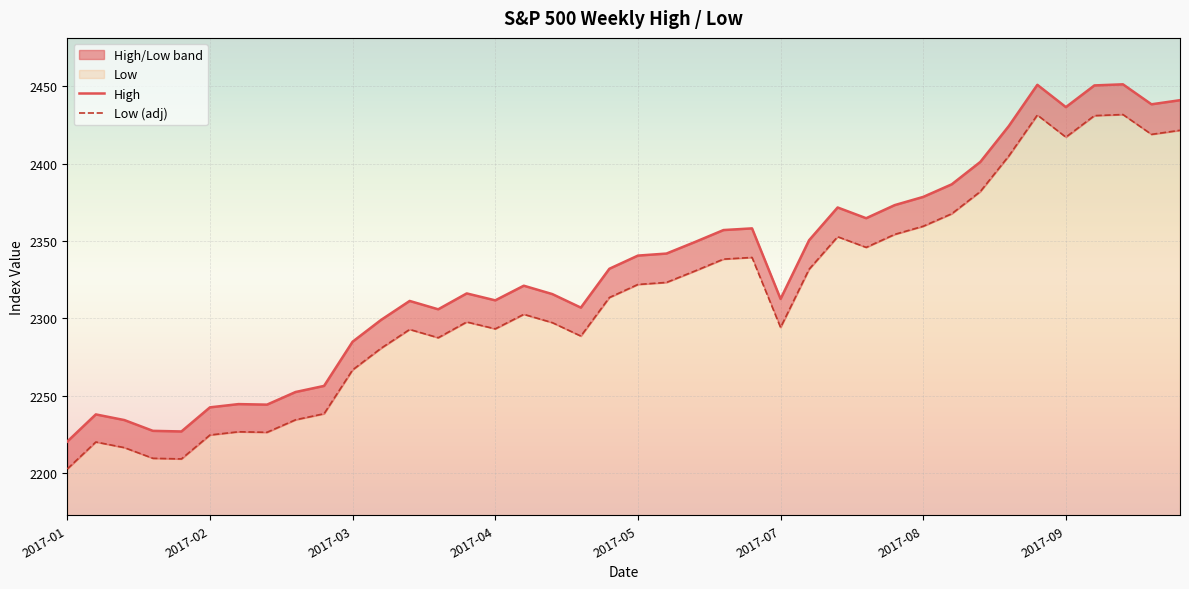

At 2017-05, list the series in order from largest to smallest.

High, Low (adj)